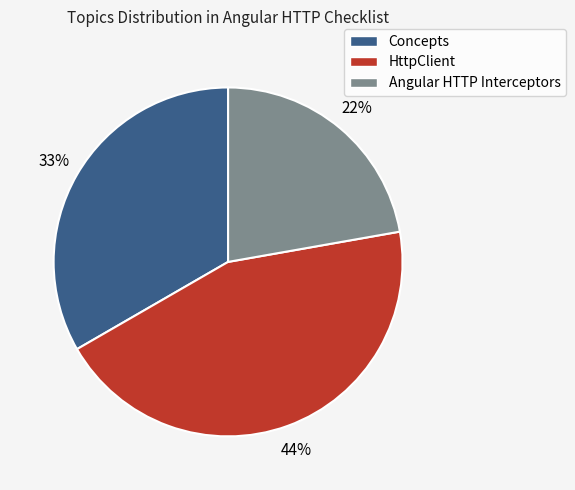

Does any single category account for the majority?

No